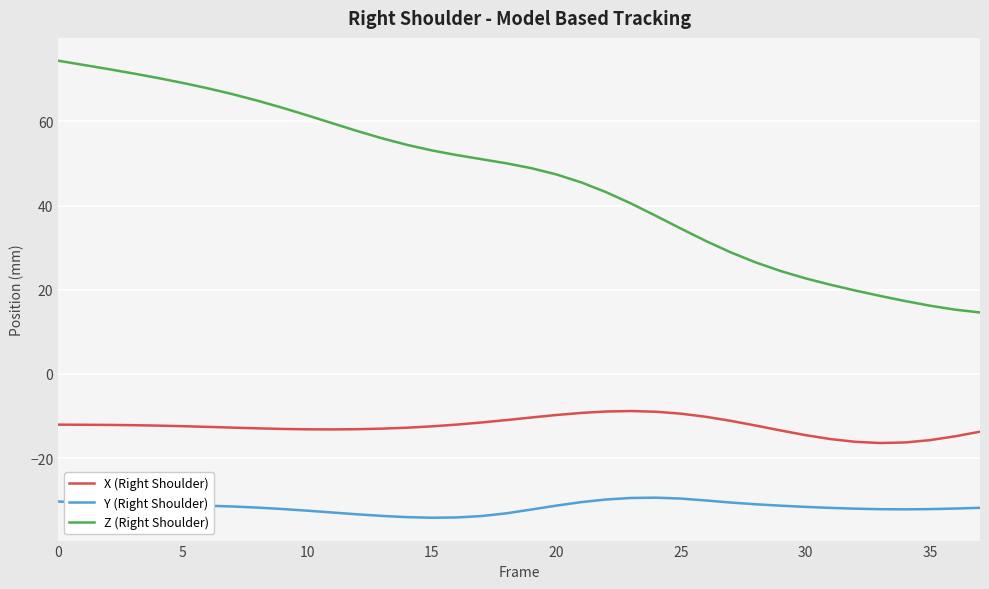

What is the sum of all X (Right Shoulder) values?

-472.5